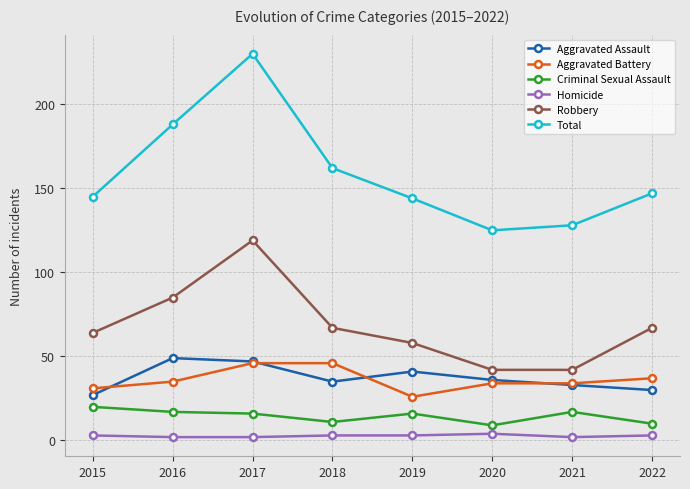

True or false: Robbery and Aggravated Battery intersect in this chart.

False